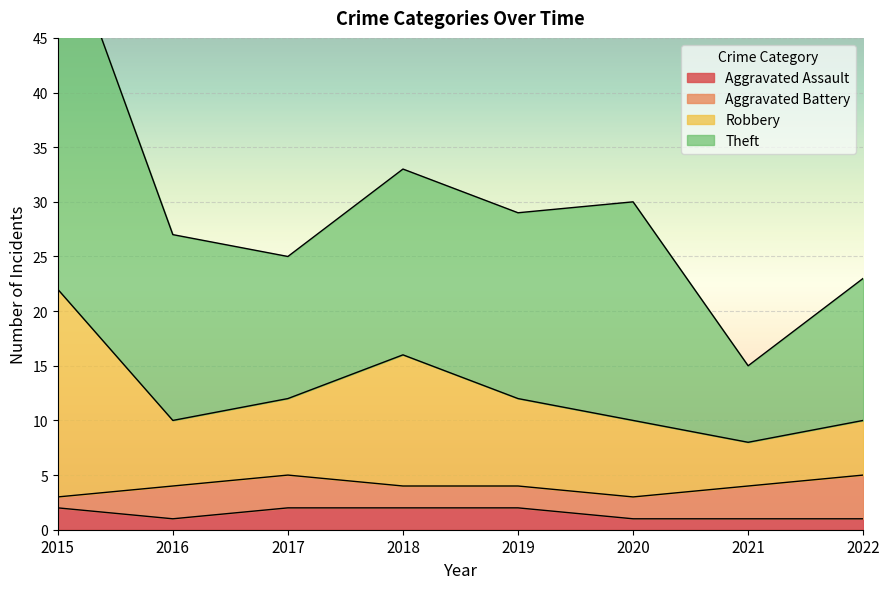

At which category is the sum across all series the highest?

2015